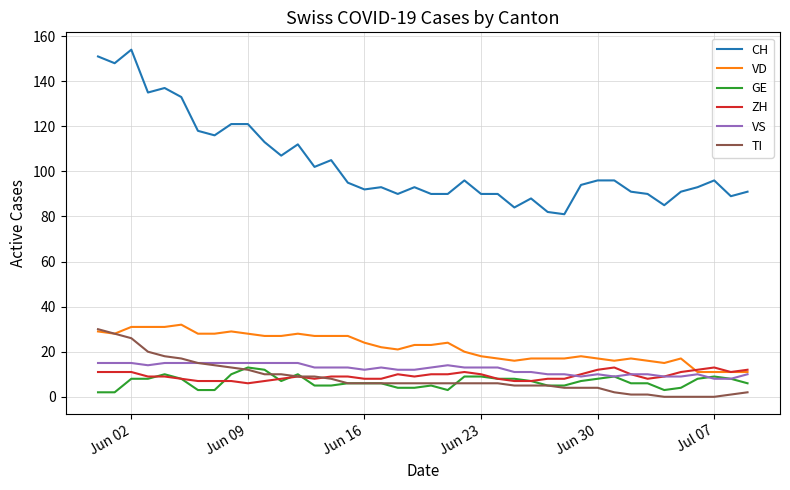

Which series has the widest spread of values?

CH